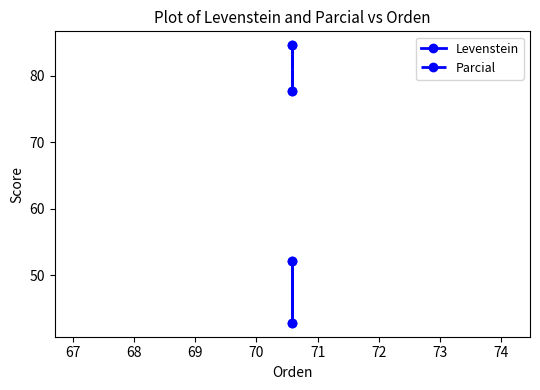

What is the value of the Parcial point at the 4th from the left?

84.6